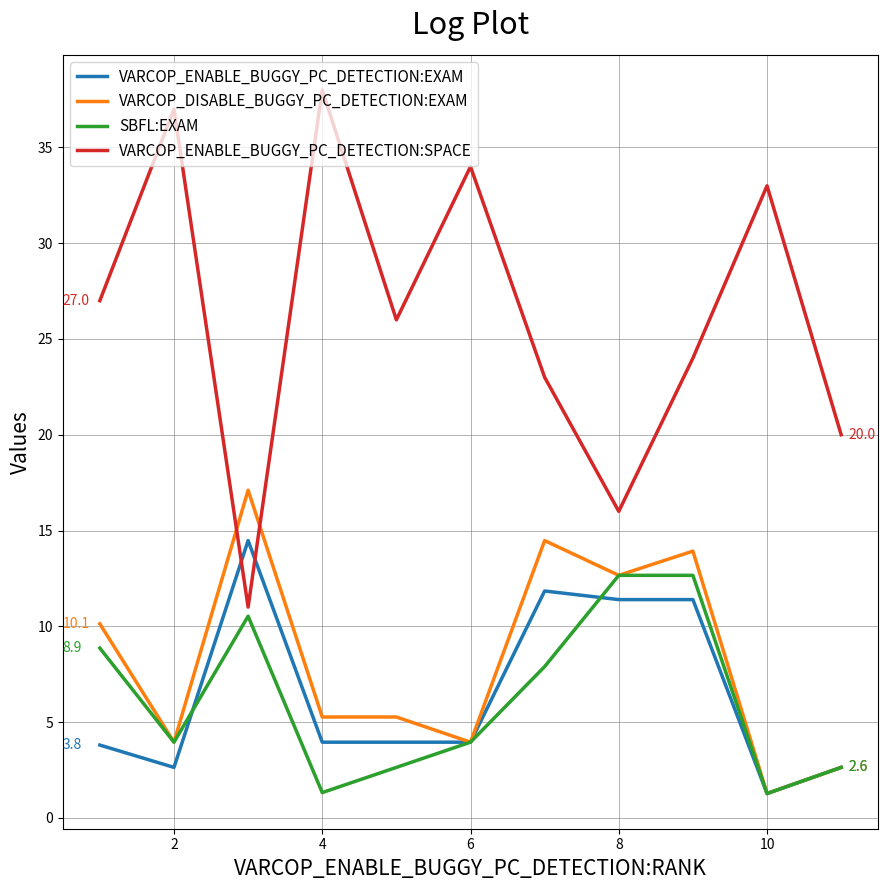

Rank the series by their maximum value, from highest to lowest.

VARCOP_ENABLE_BUGGY_PC_DETECTION:SPACE, VARCOP_DISABLE_BUGGY_PC_DETECTION:EXAM, VARCOP_ENABLE_BUGGY_PC_DETECTION:EXAM, SBFL:EXAM